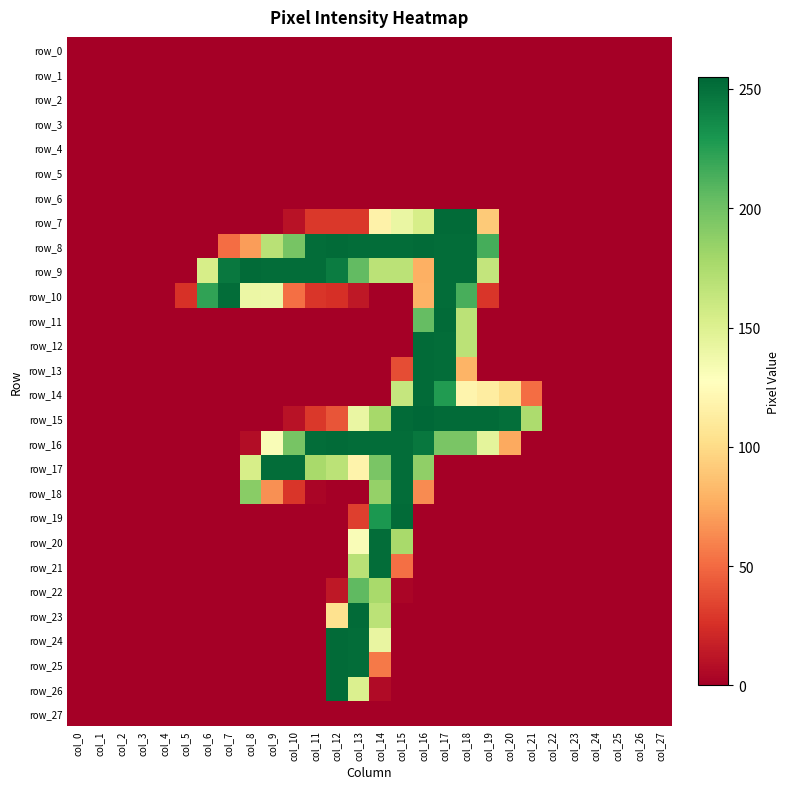

Rank the series at col_2 from highest to lowest value.

row_0, row_1, row_2, row_3, row_4, row_5, row_6, row_7, row_8, row_9, row_10, row_11, row_12, row_13, row_14, row_15, row_16, row_17, row_18, row_19, row_20, row_21, row_22, row_23, row_24, row_25, row_26, row_27